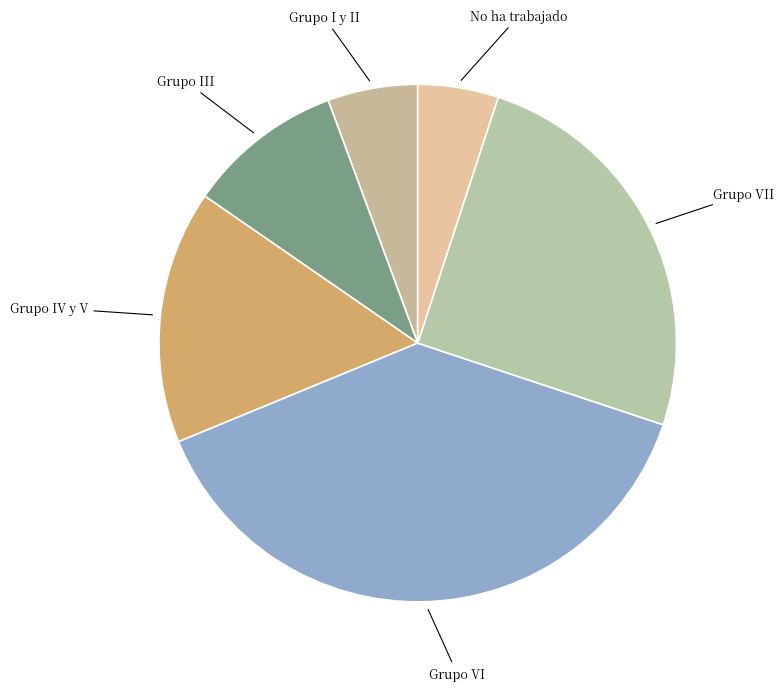

Between Grupo VI and Grupo III, which is larger?

Grupo VI